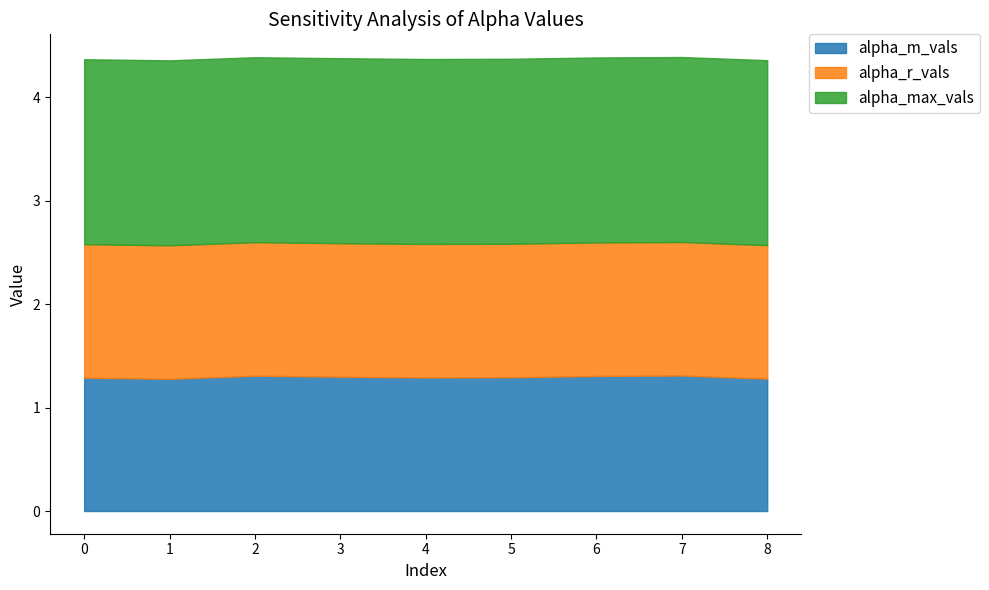

Which series changed the most between 0 and 2?

alpha_m_vals